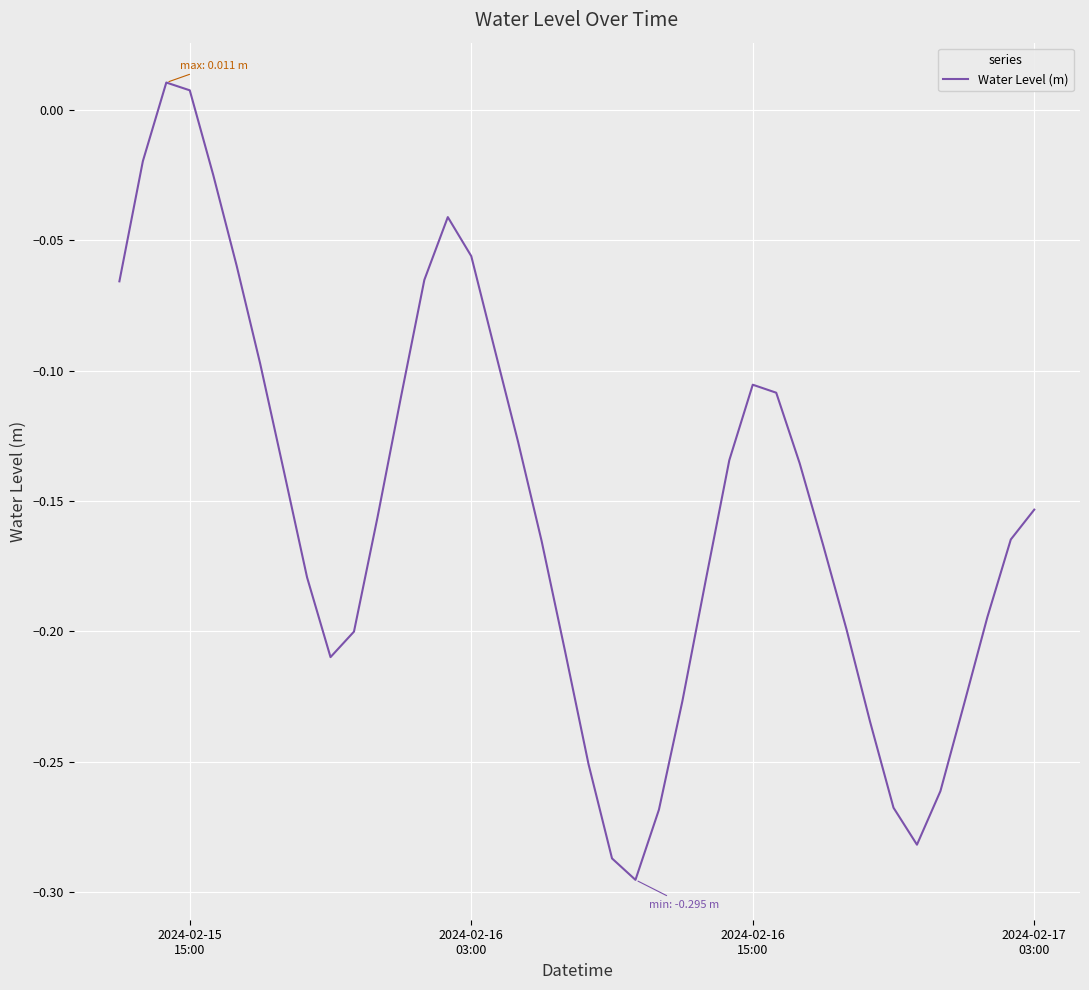

Reading right to left, list all the values displayed in this chart.

-0.2	-0.2	-0.2	-0.2	-0.3	-0.3	-0.3	-0.2	-0.2	-0.2	-0.1	-0.1	-0.1	-0.1	-0.2	-0.2	-0.3	-0.3	-0.3	-0.3	-0.2	-0.2	-0.1	-0.1	-0.1	-0.0	-0.1	-0.1	-0.2	-0.2	-0.2	-0.2	-0.1	-0.1	-0.1	-0.0	0.0	0.0	-0.0	-0.1